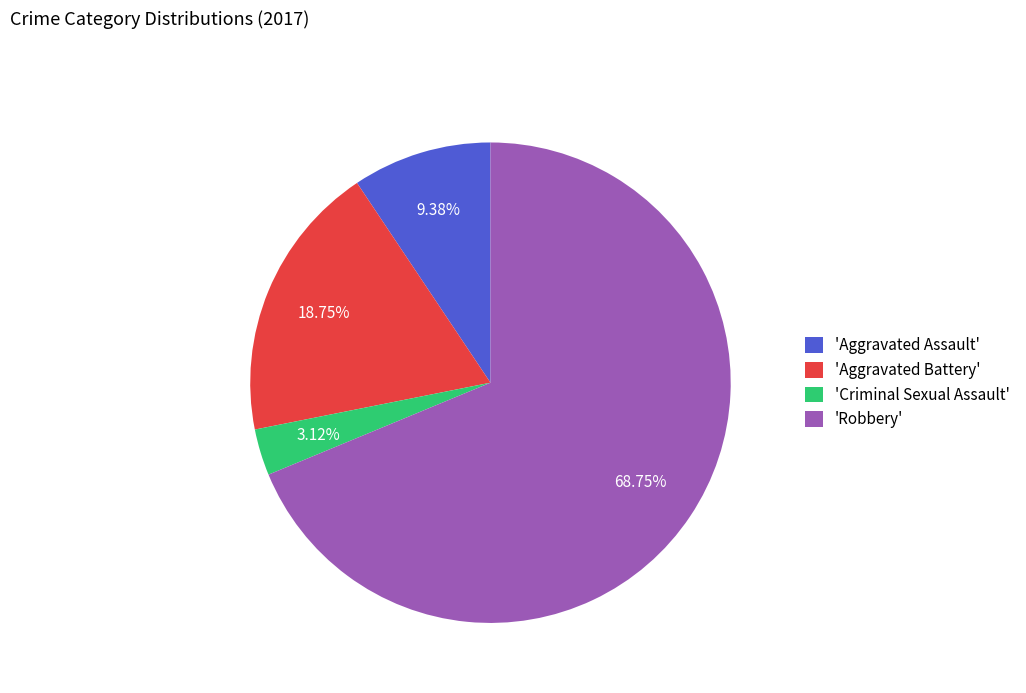

Is the sum of 'Aggravated Battery' and 'Criminal Sexual Assault' greater than half?

No